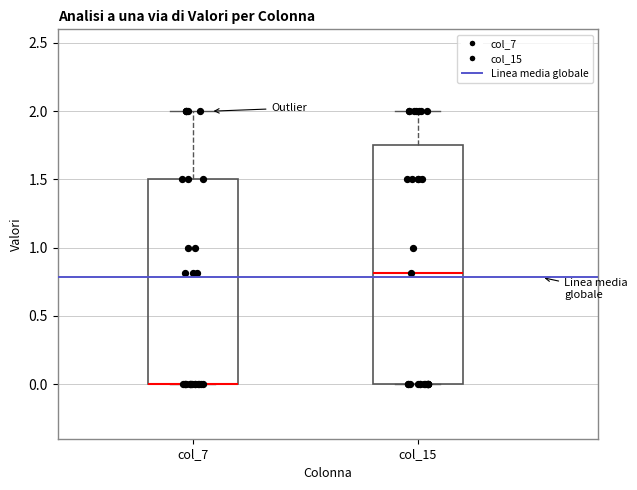

Where does the upper whisker of the box for col_15 end on the y-axis? The values are not printed on the chart, so give them approximately, as read against the axis.

2.00